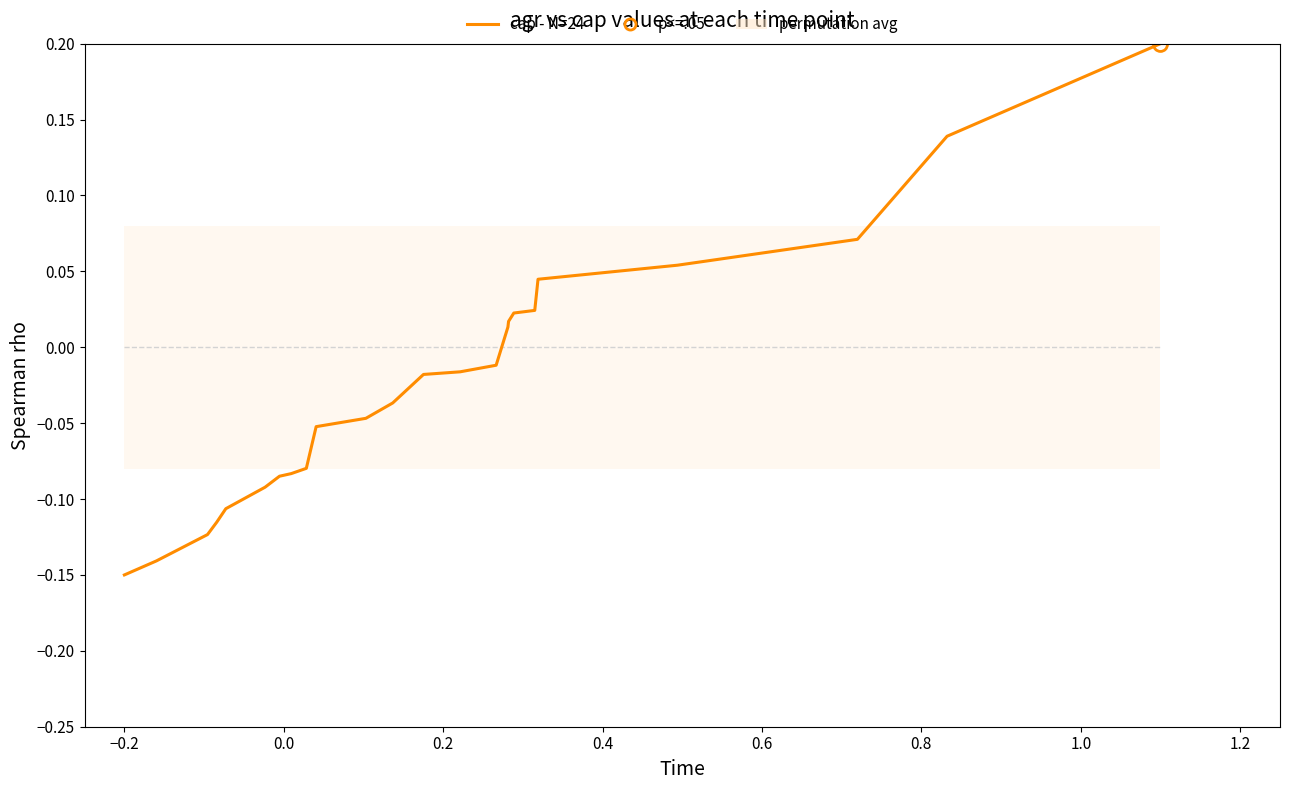

What is the smallest value displayed?

-0.1